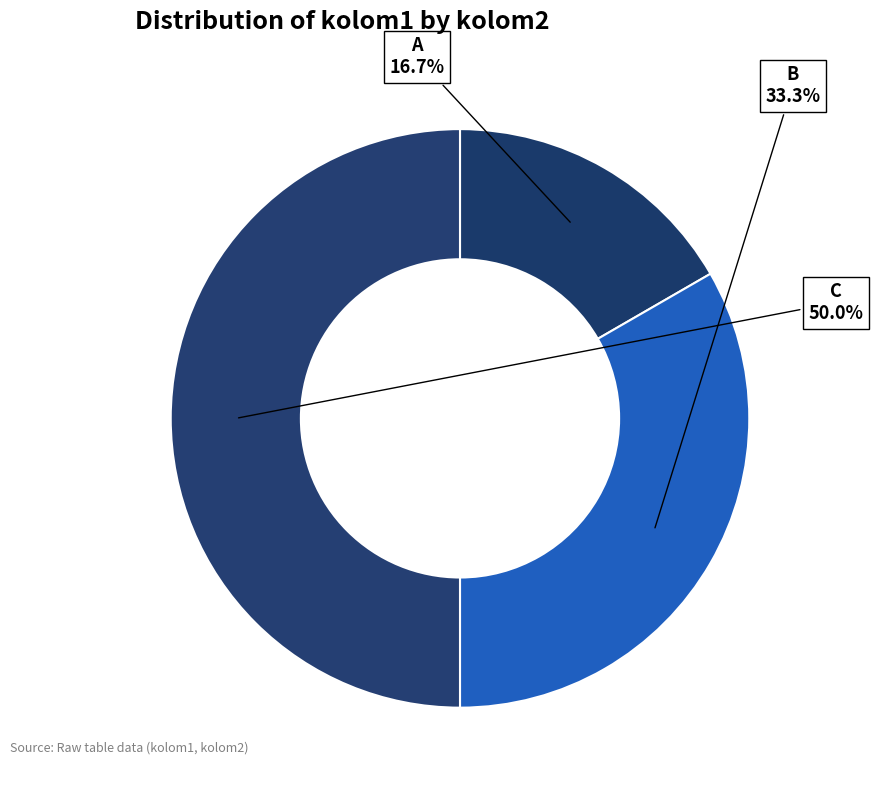

Does B represent more than half of the total?

No